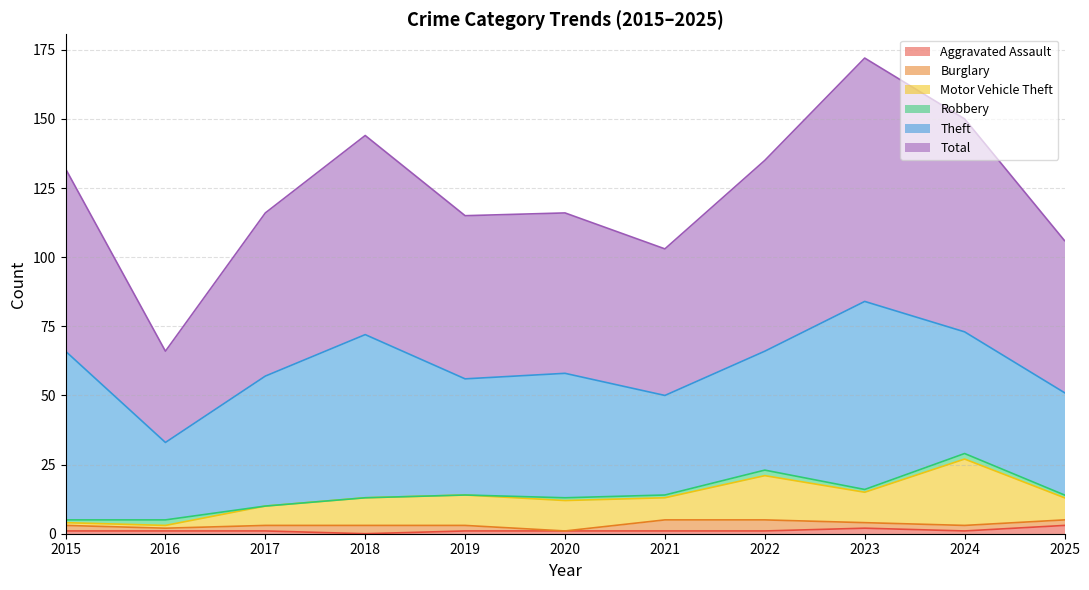

What is the difference between the Total values at 2025 and 2021?

3